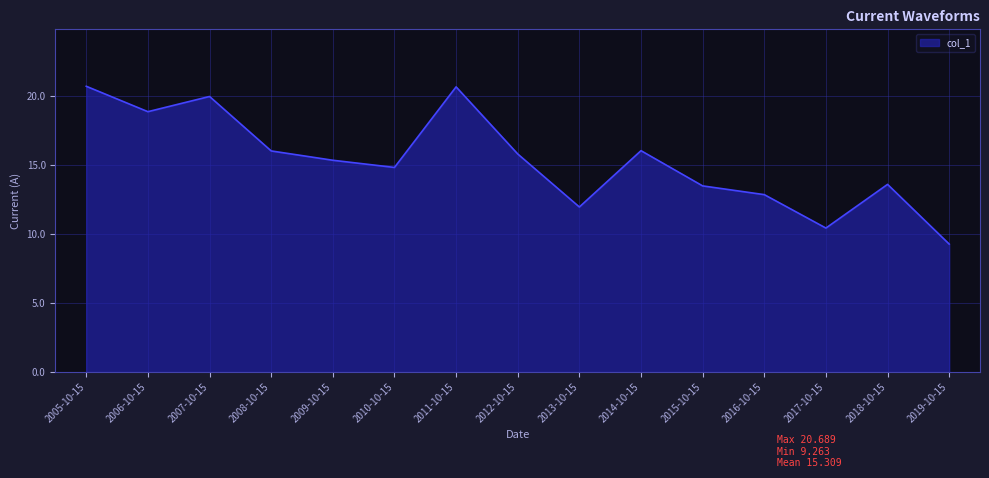

What is the change in value from 2014-10-15 to 2018-10-15?

-2.4